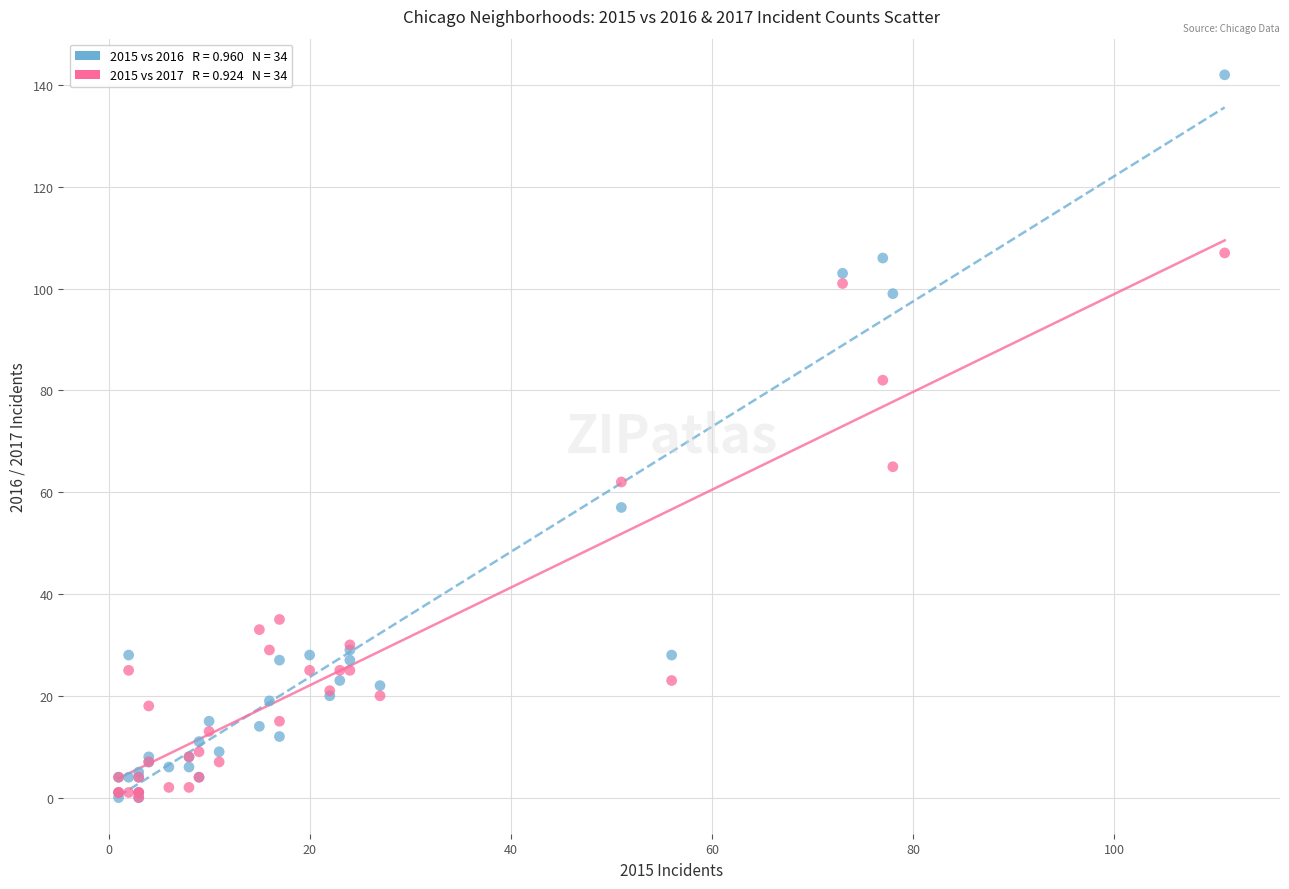

Across all series, what Y value is closest to 71?

65